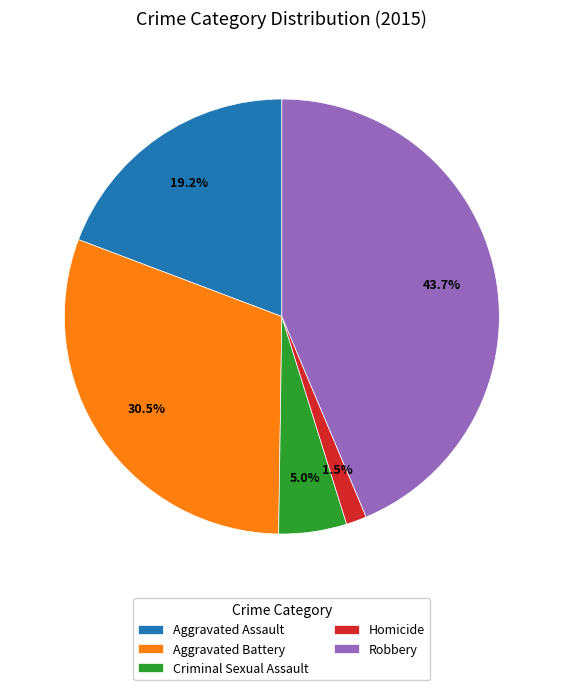

Is the sum of Criminal Sexual Assault and Aggravated Battery greater than half?

No